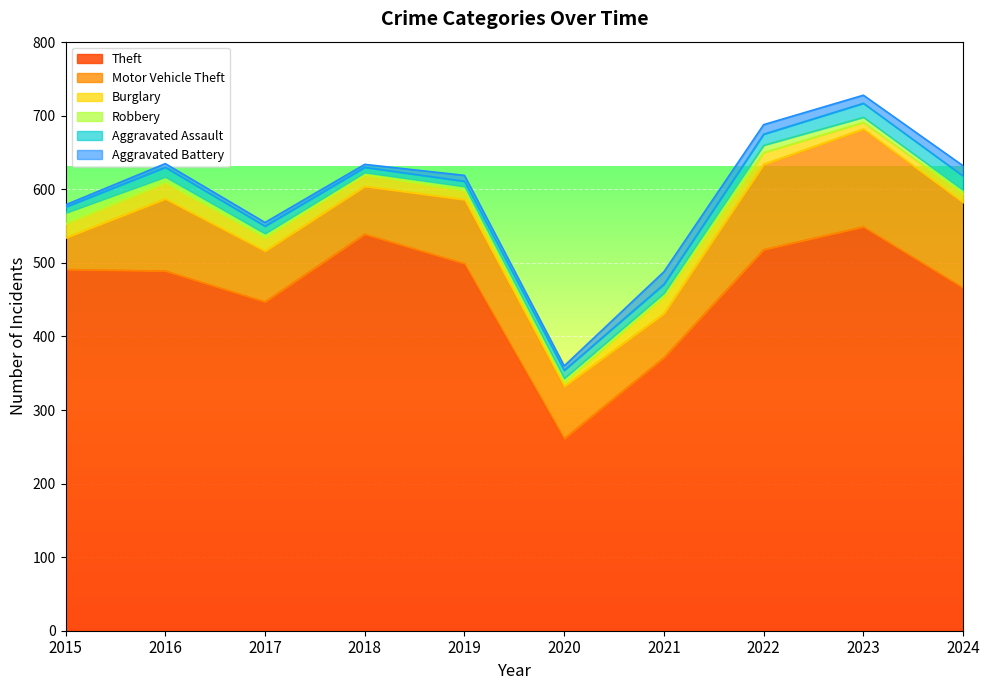

Which series has the largest total across all categories?

Theft